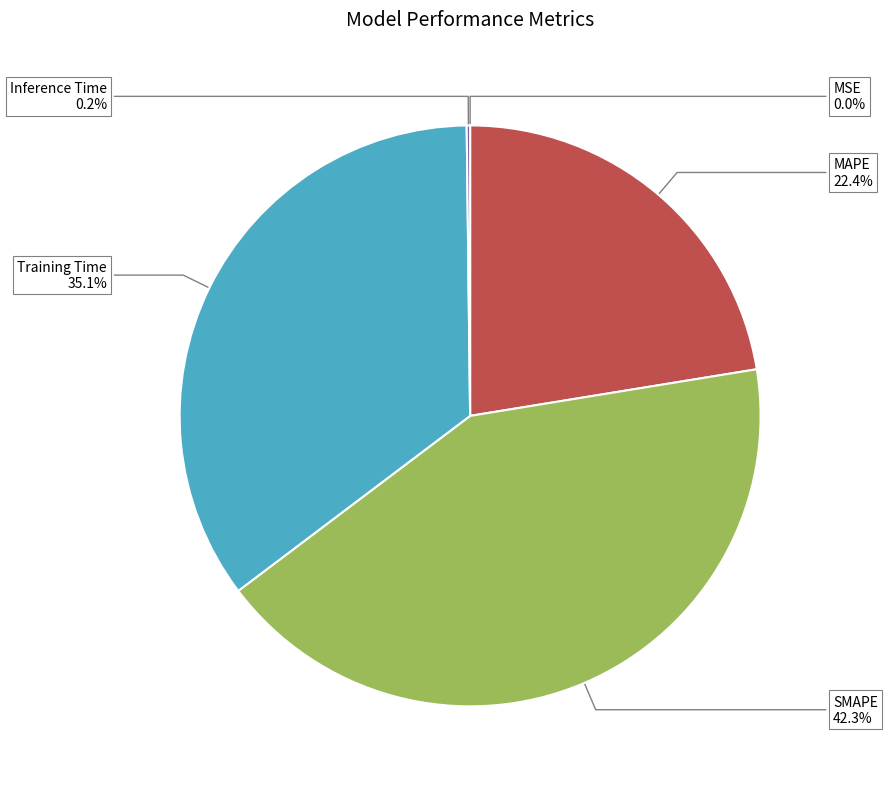

Is the sum of MAPE and SMAPE greater than half?

Yes